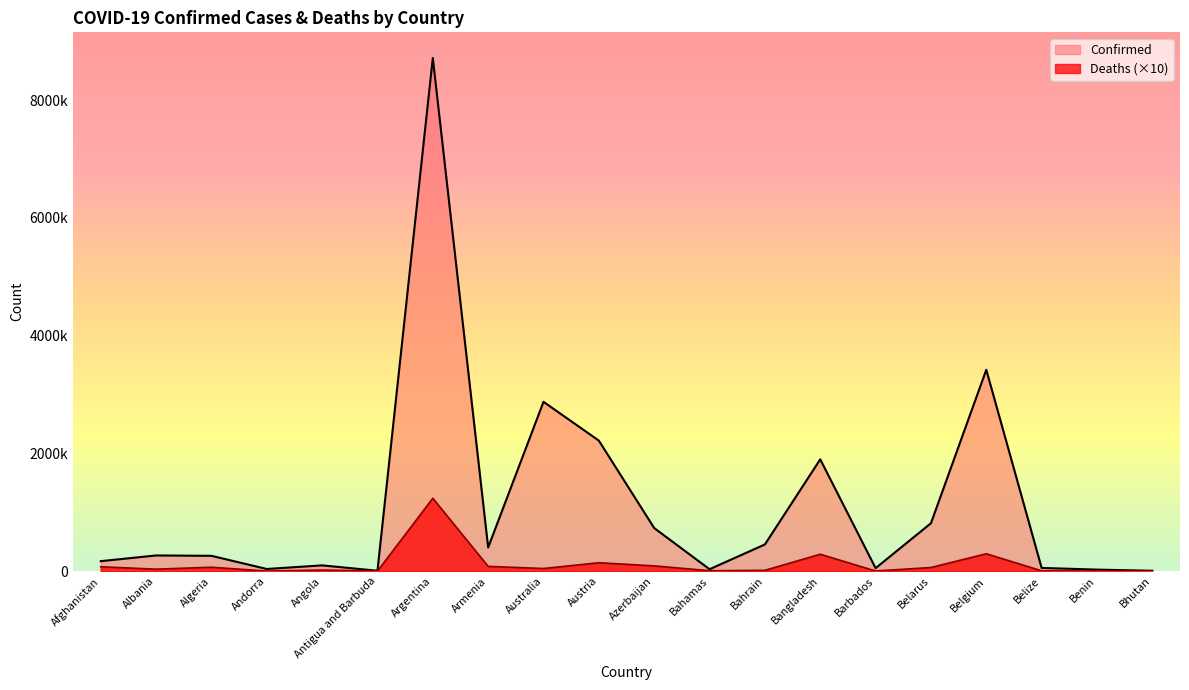

How many values in the Deaths series are below 45430?

10